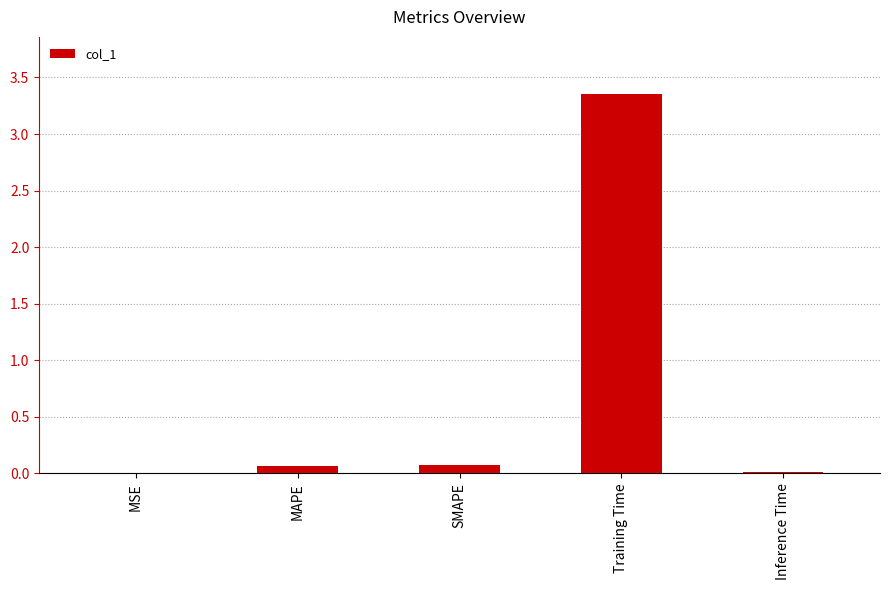

The chart shows a value of 5.3 at Training Time. True or false?

False